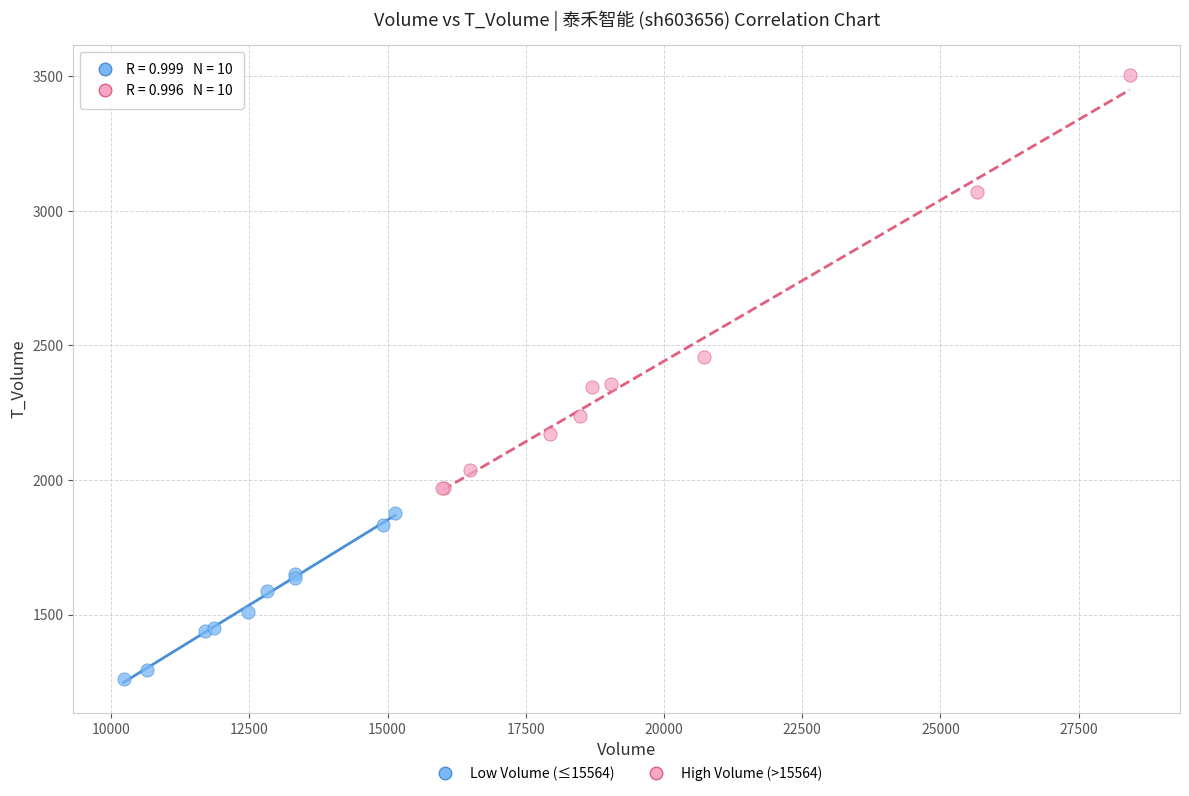

Which series has the largest Y range (max minus min)?

High Volume (>15564)